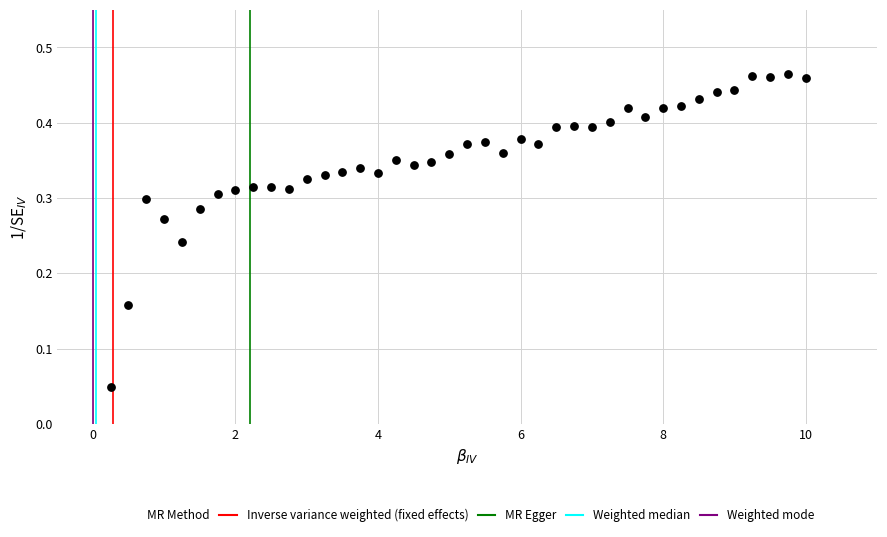

What is the range of X values (max minus min)?

9.8